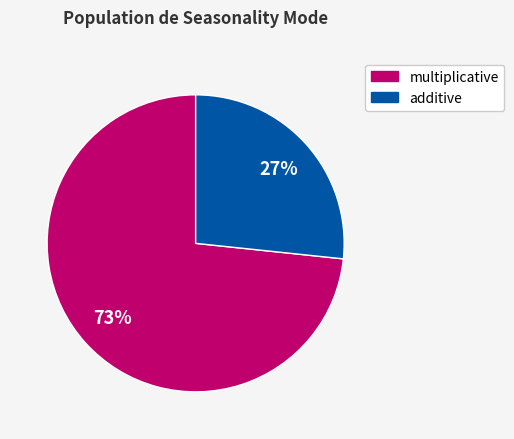

How many segments does this pie chart have?

2